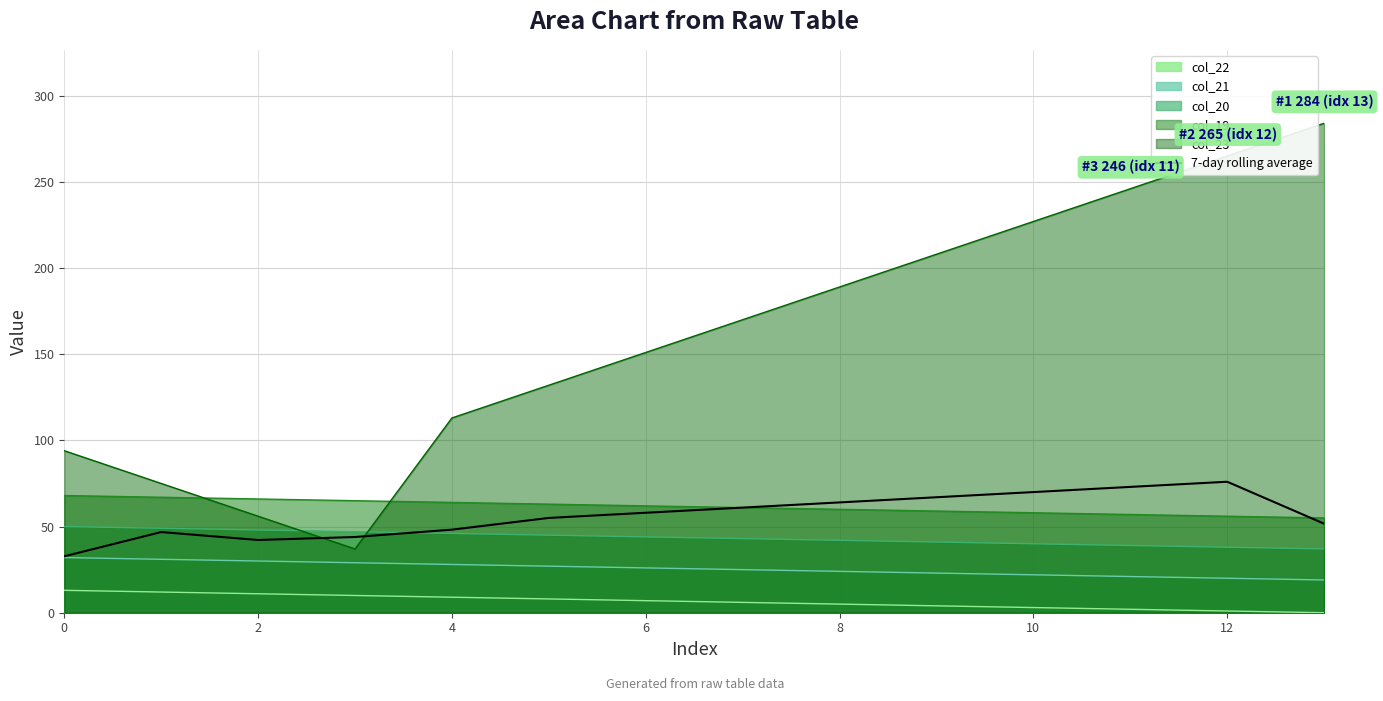

True or false: the data has more than 0 interior local peaks.

True